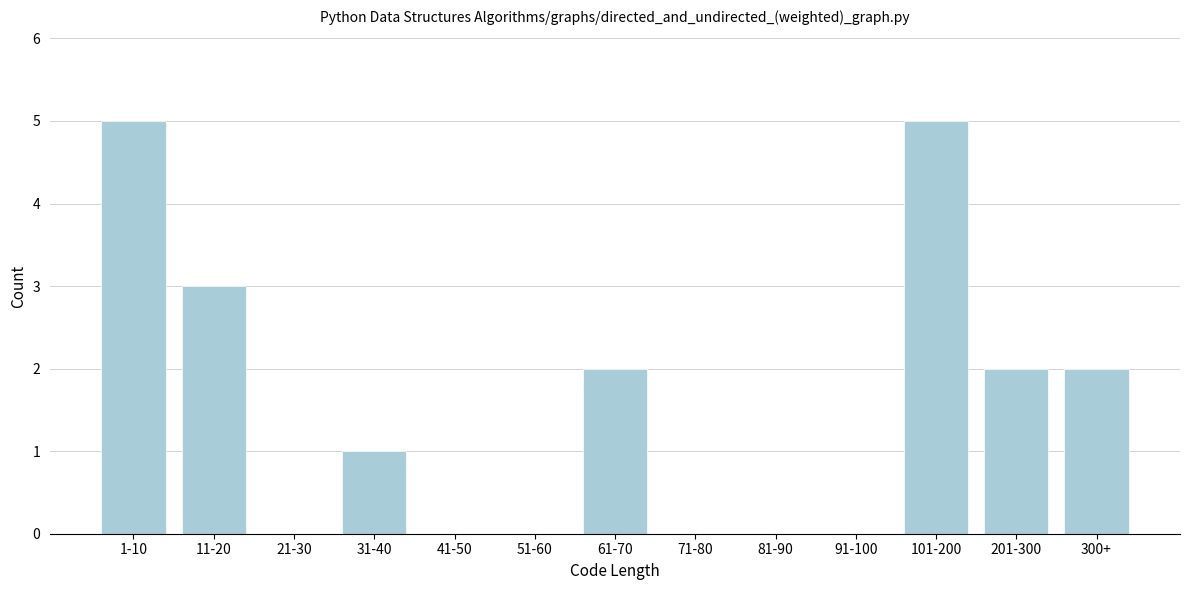

Reading left to right, transcribe all the data shown in this chart.

1-10=5	11-20=3	21-30=0	31-40=1	41-50=0	51-60=0	61-70=2	71-80=0	81-90=0	91-100=0	101-200=5	201-300=2	300+=2